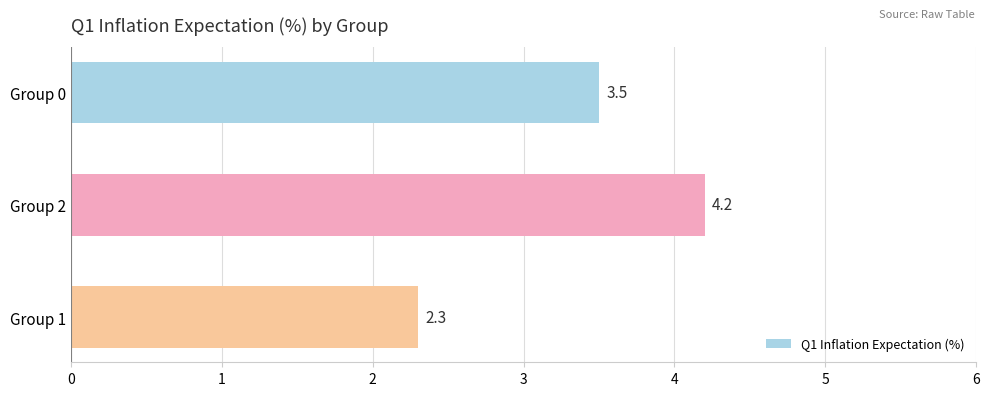

Which has a higher value, Group 0 or Group 1?

Group 0